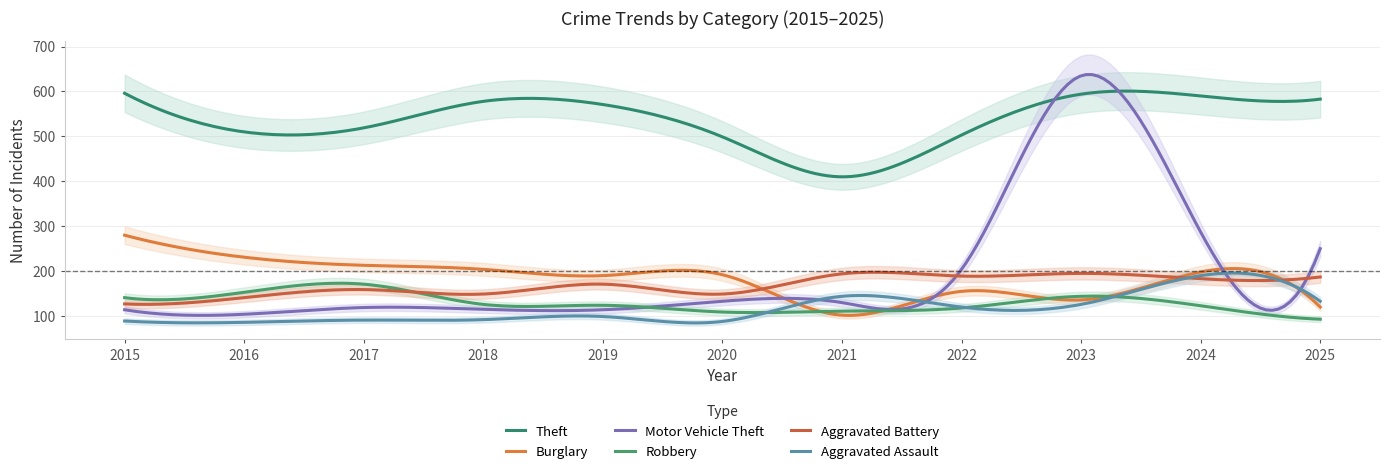

What is the difference between the maximum and minimum values in the Motor Vehicle Theft series?

536.1